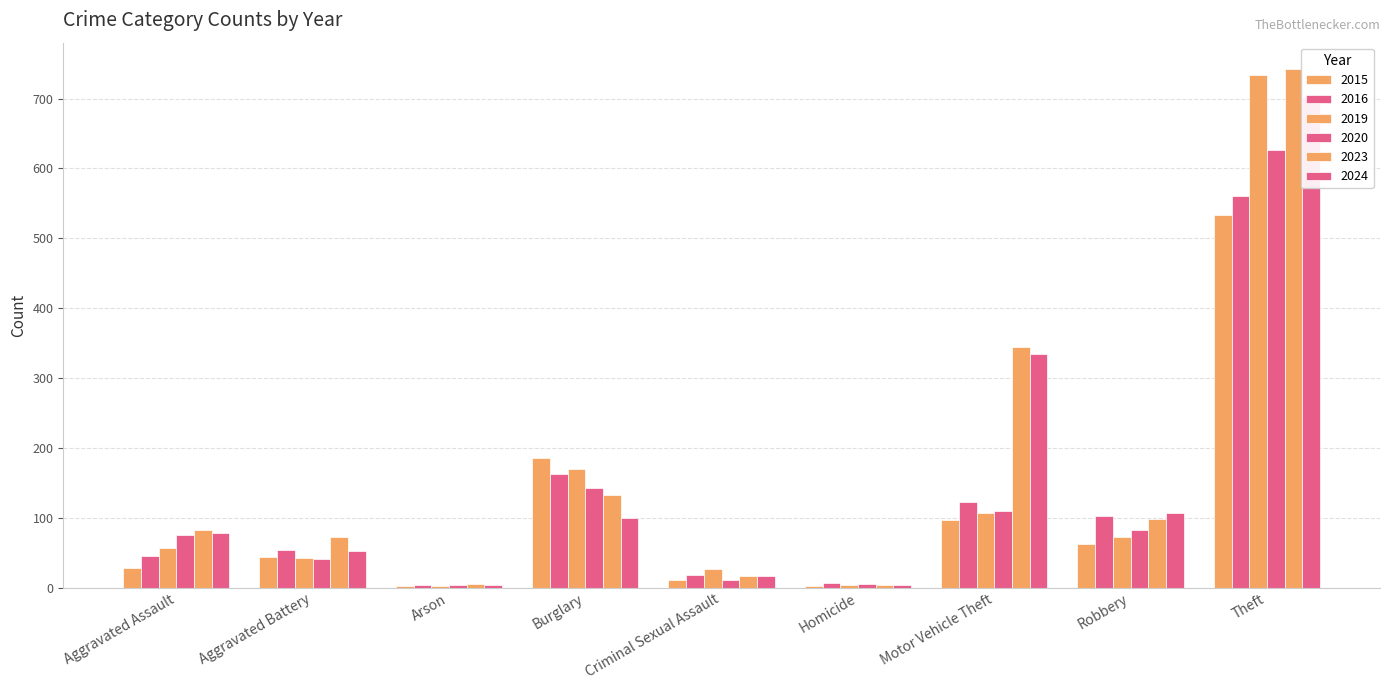

True or false: 2015 has a value of 11 at Criminal Sexual Assault.

True